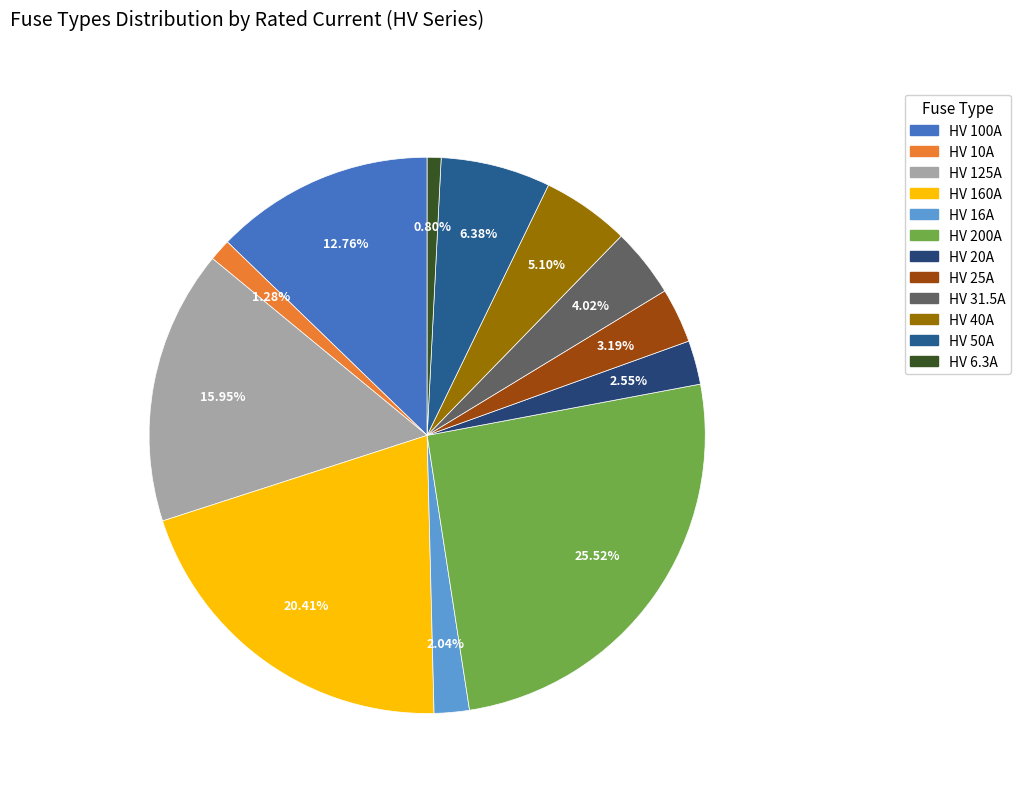

What is the smallest slice in the pie chart?

HV 6.3A